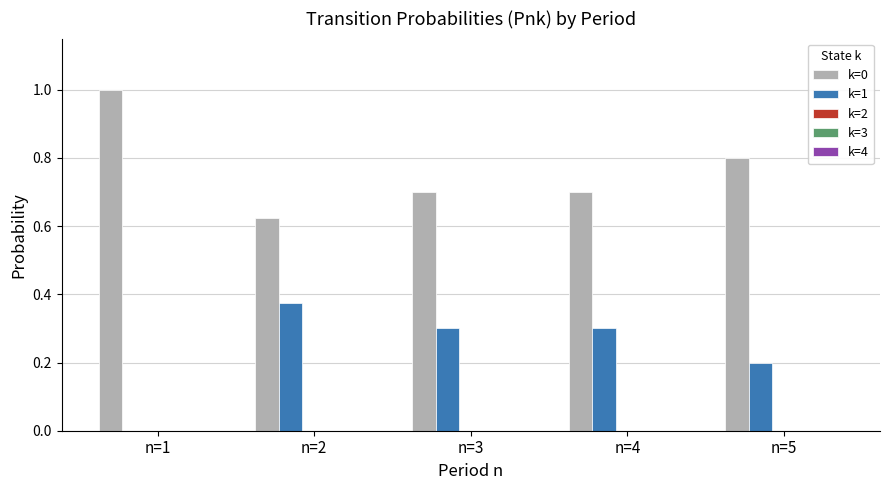

What is the highest value of the k=0 series?

1.0